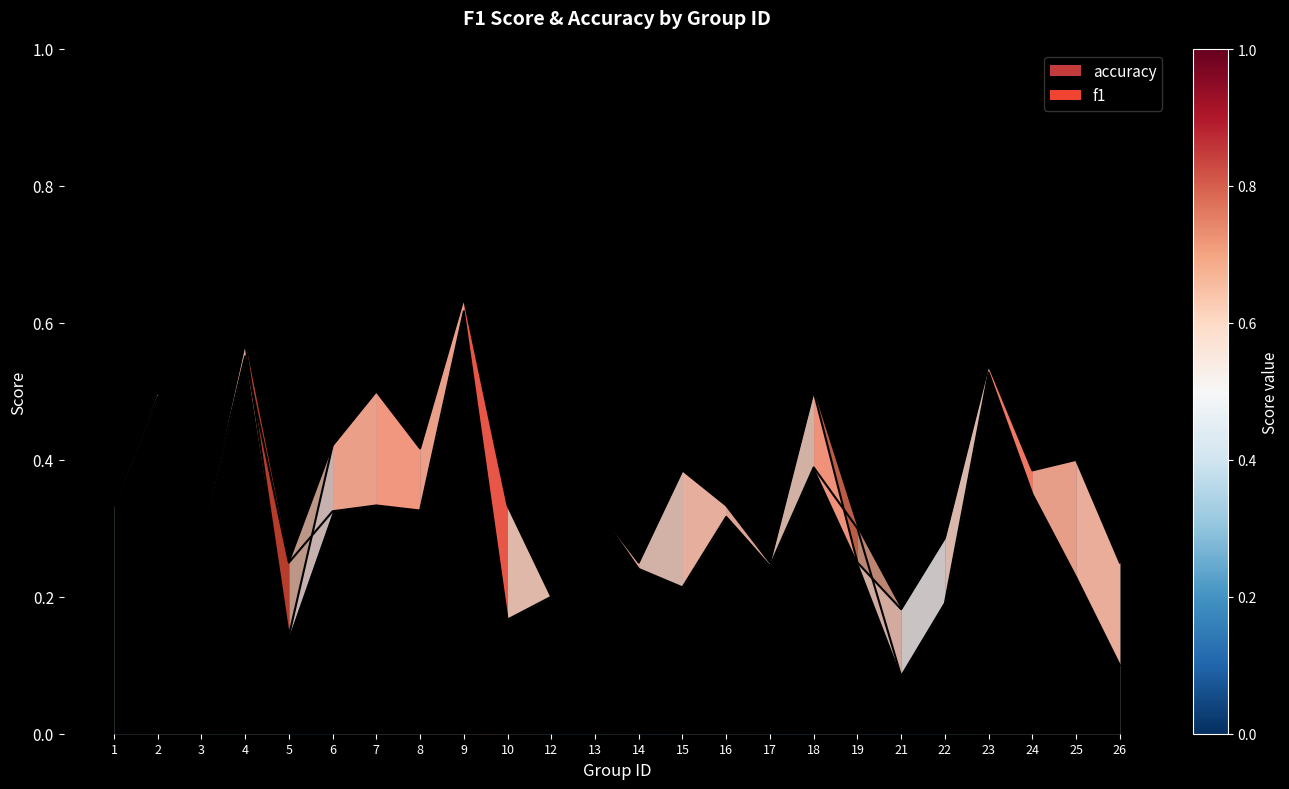

Is the value of f1 at 14 greater than the value of accuracy at 1?

No